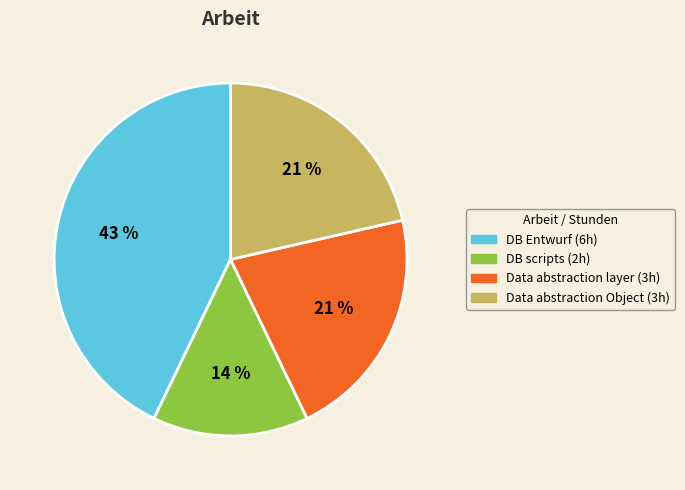

What percentage is the Data abstraction layer slice, to the nearest percent?

21%